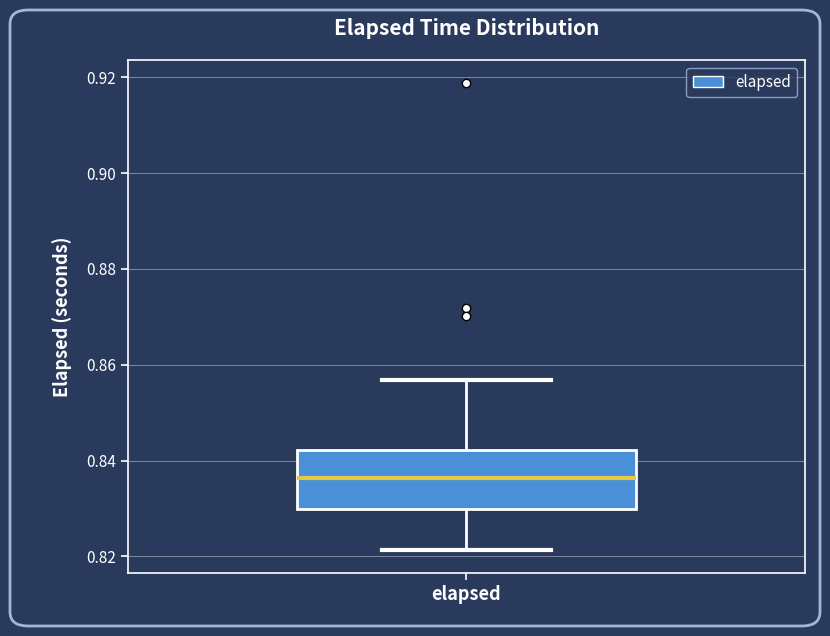

Transcribe this box plot: give where the median line is, the range the box spans, and where the two whiskers end, as read against the y-axis. The values are not printed on the chart, so give them approximately, as read against the axis.

median 0.836, box 0.830 to 0.842, whiskers 0.822 to 0.856